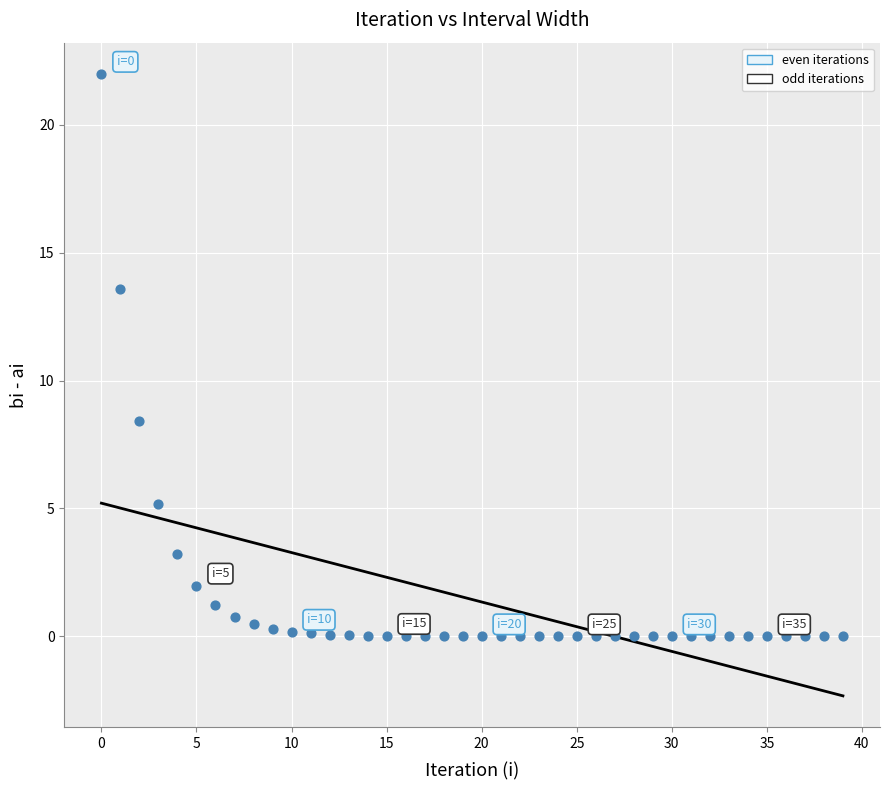

What is the range of Y values (max minus min)?

22.0